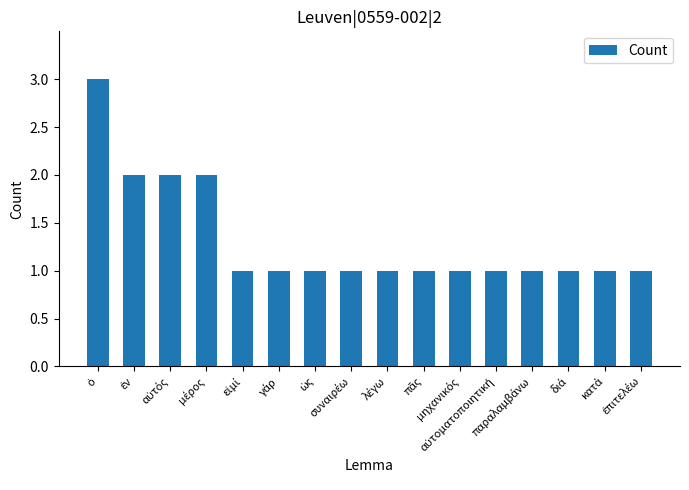

What is the greatest value displayed?

3